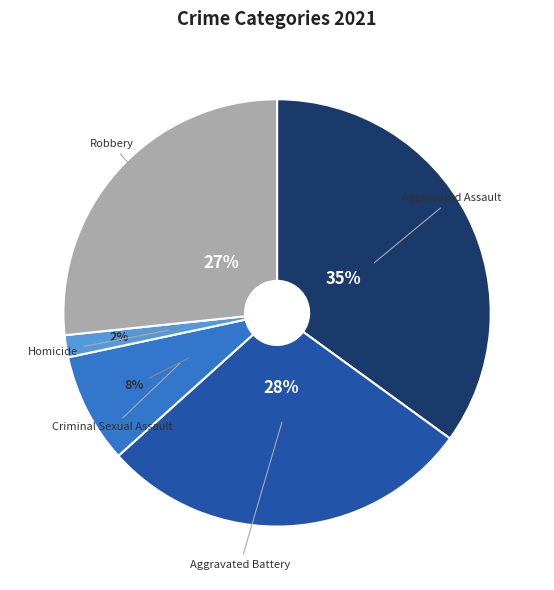

What is the smallest slice in the pie chart?

Homicide